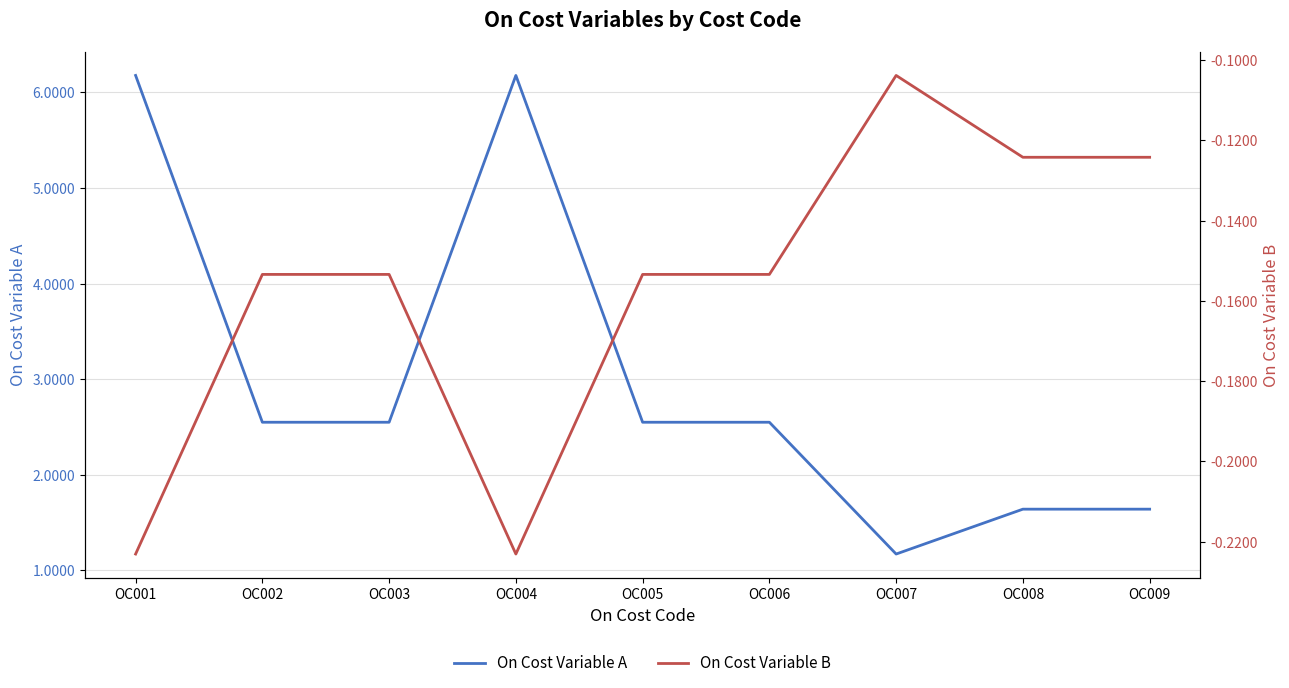

In On Cost Variable B, how many points are lower than both neighbors (excluding endpoints)?

1